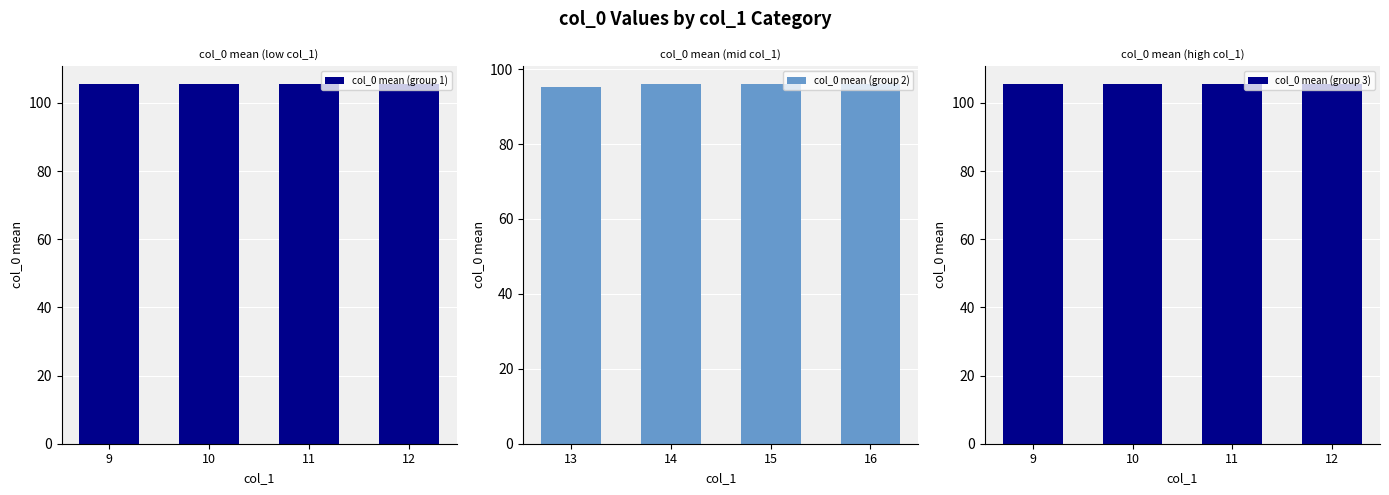

The col_0 mean (group 2) series shows 96.0 at 14. True or false?

True